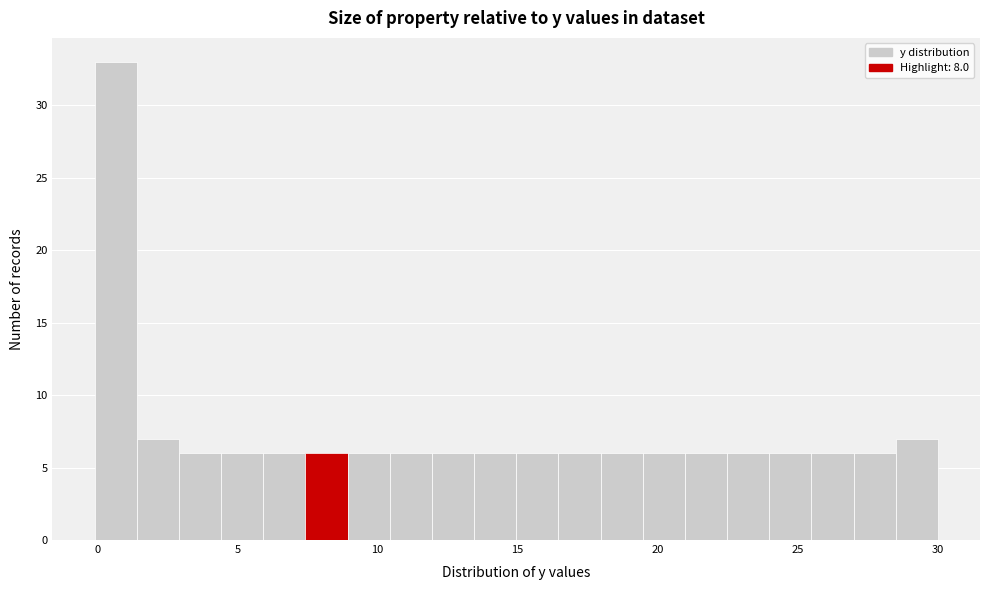

Read against the x-axis, roughly where is the centre of the tallest bar?

0.5